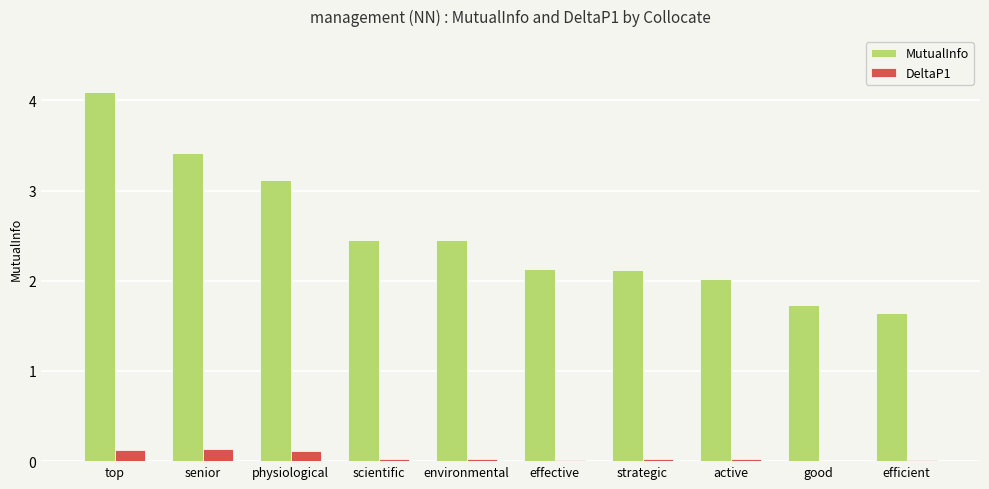

What is the total value across all series at physiological?

3.2